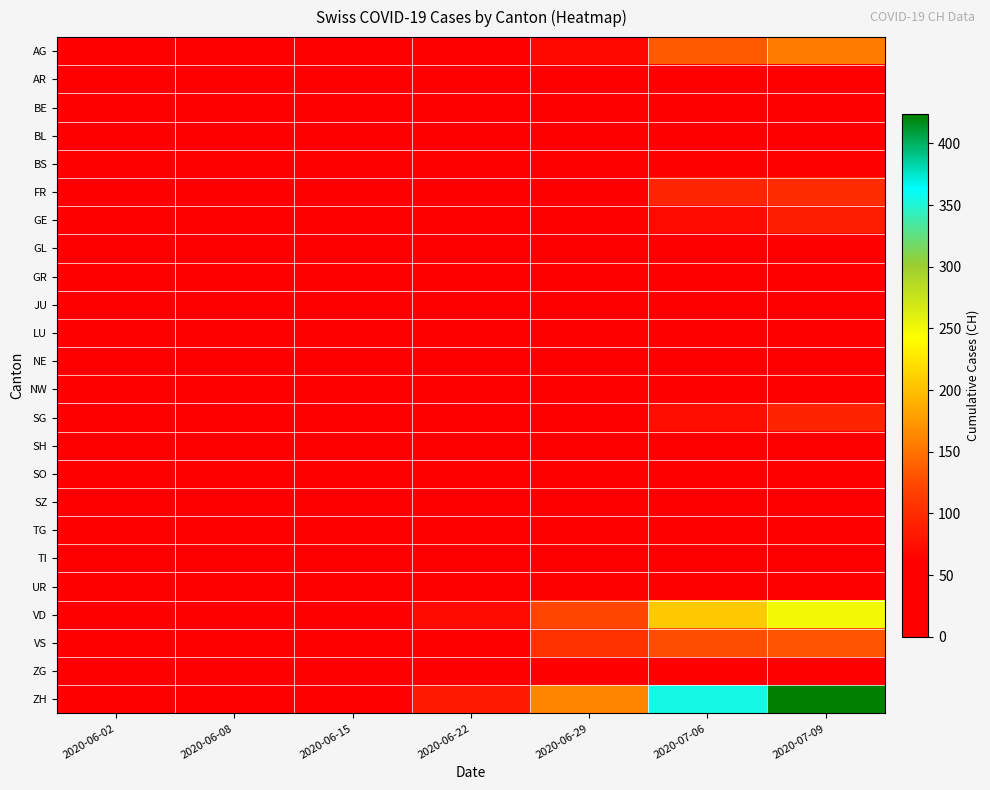

At how many categories does at least one series exceed 54?

4